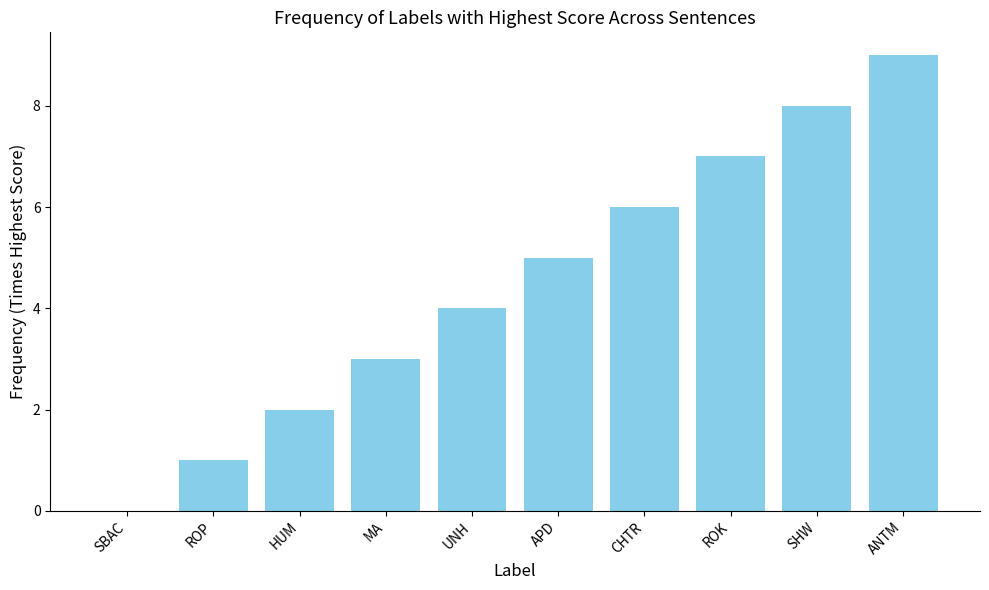

Where is the data nearest to the value 4?

UNH